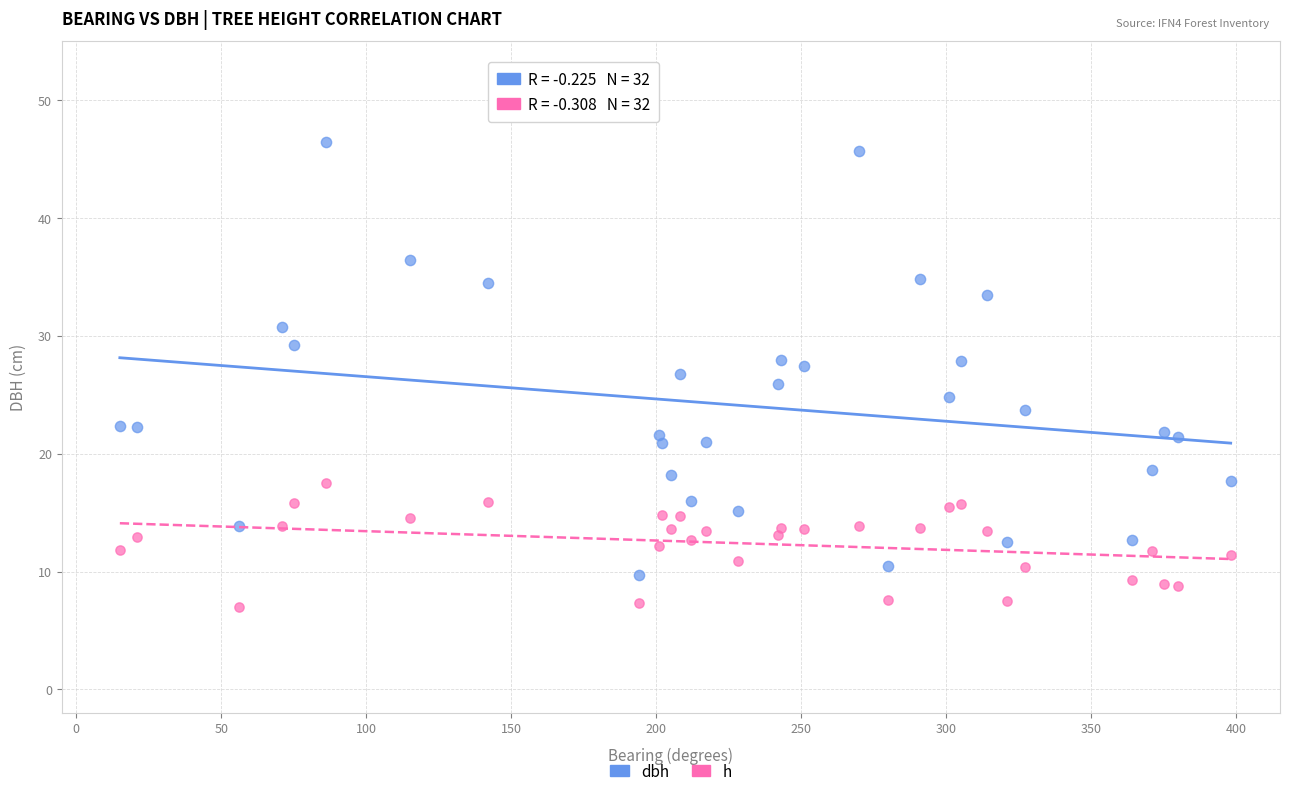

Which series has the widest spread of Y values?

dbh